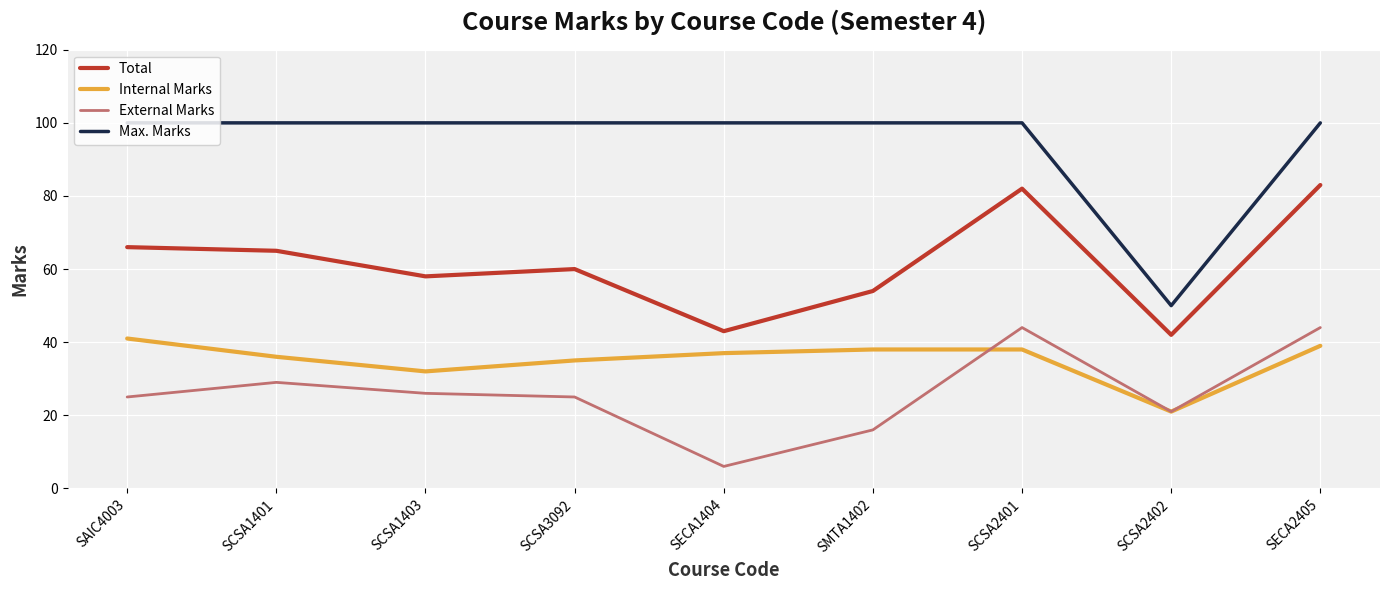

What position from the right is SCSA1401?

8